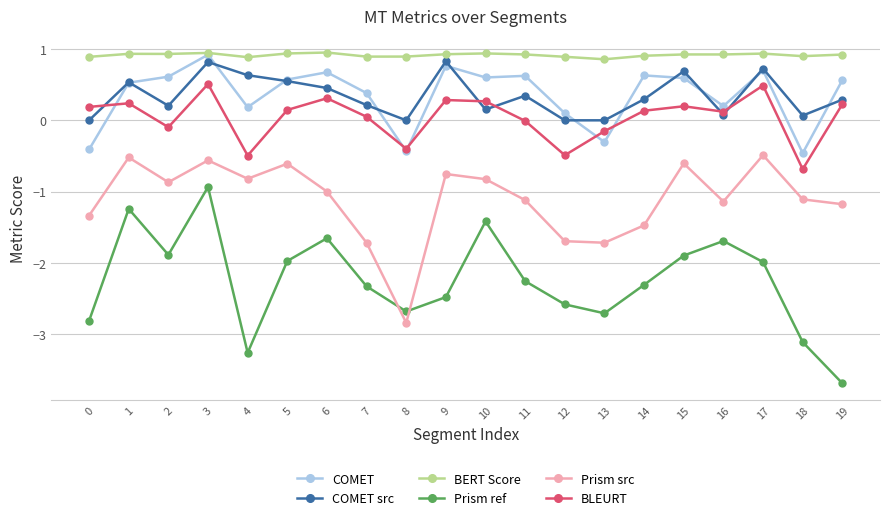

True or false: Prism ref and BLEURT cross at least once.

False